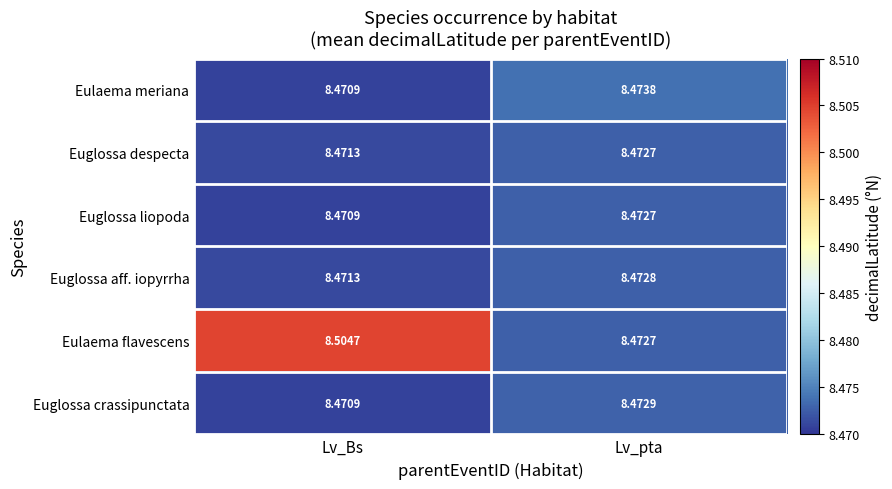

At which label is Euglossa aff. iopyrrha closest to 8?

Lv_Bs